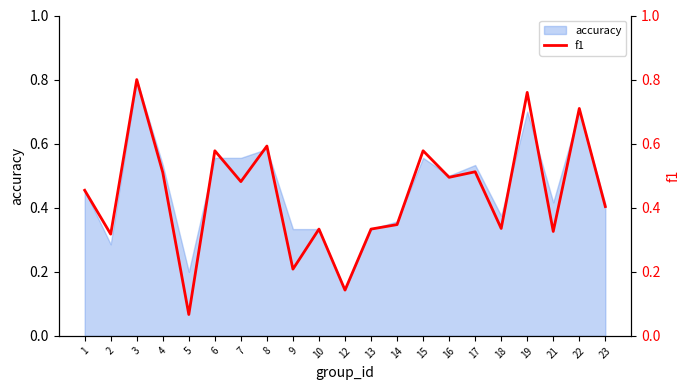

How many lines are shown in the chart?

1